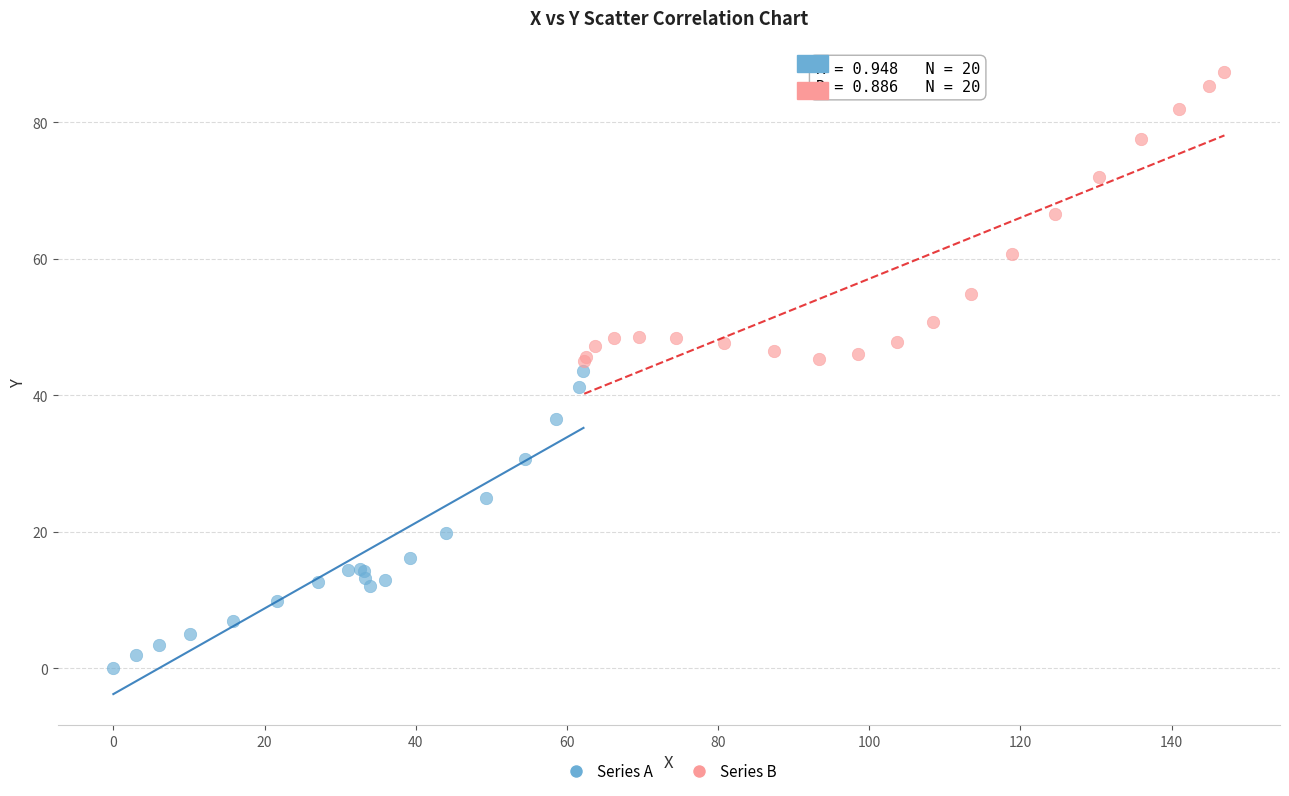

What are all the series names shown in the legend?

Series A, Series B